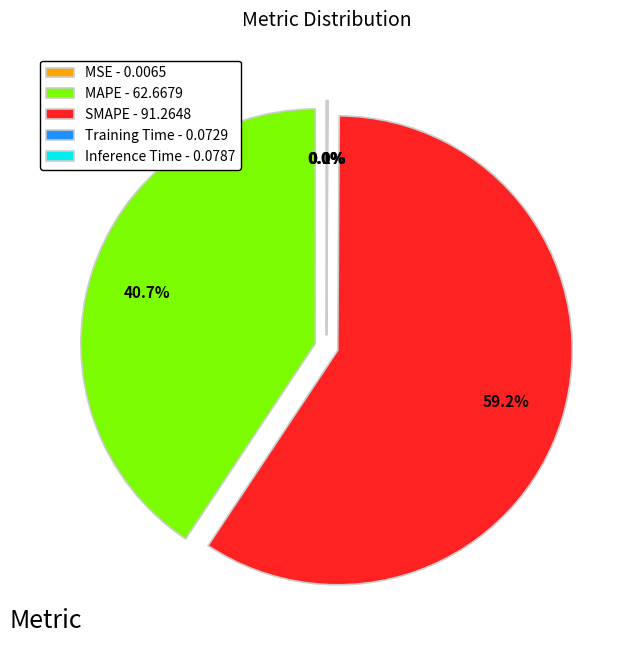

What is the largest slice in the pie chart?

SMAPE